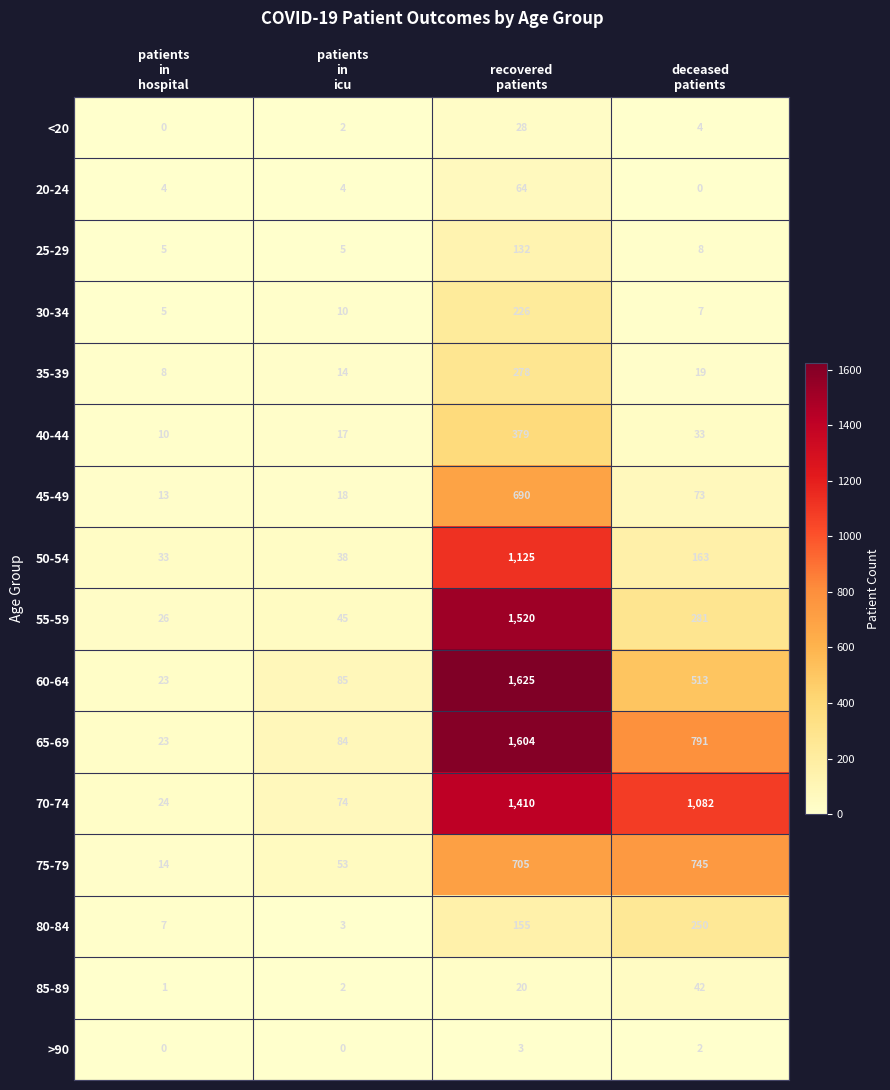

What is the average value of the 70-74 series?

648